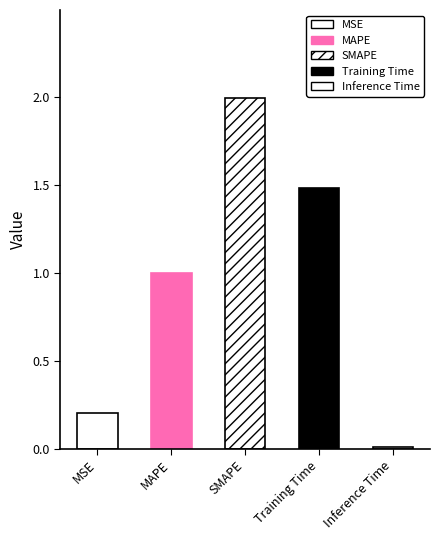

What is the value of the 3rd bar from the left?

2.0